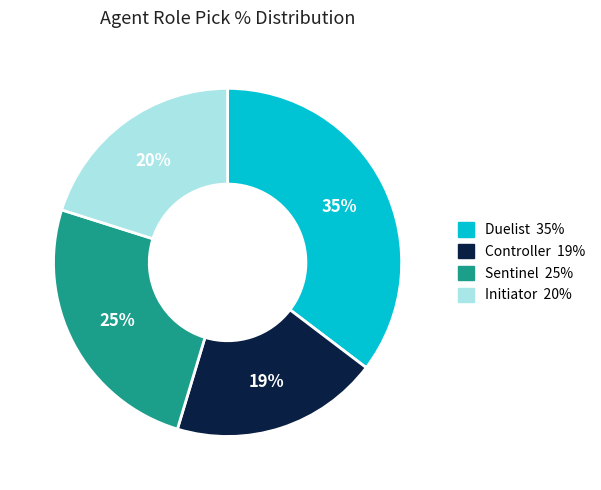

Is it true that Duelist is 29% of the pie?

False